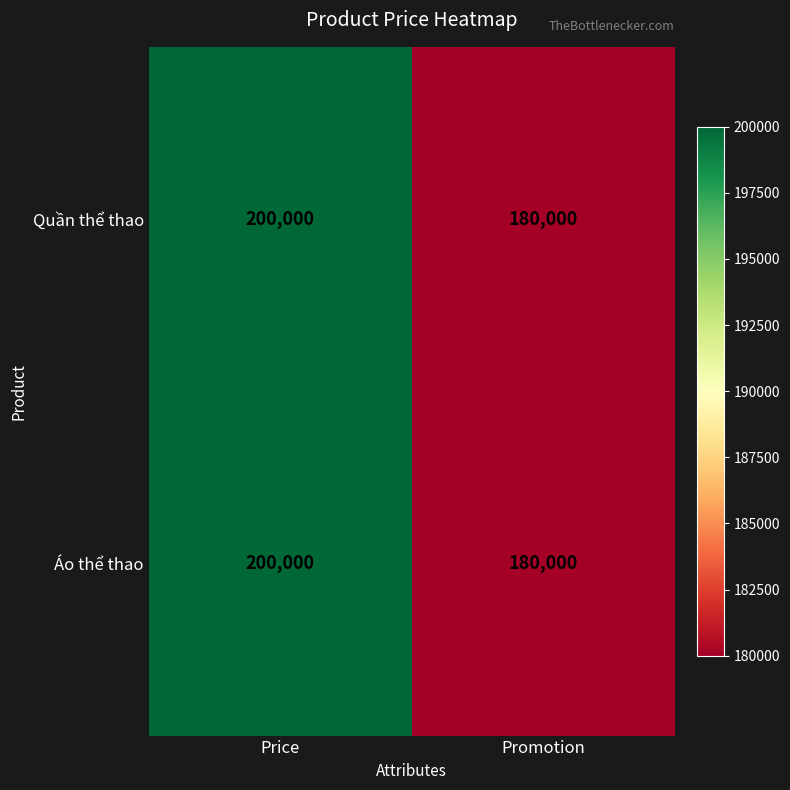

True or false: Quần thể thao has a value of 180000 at Promotion.

True